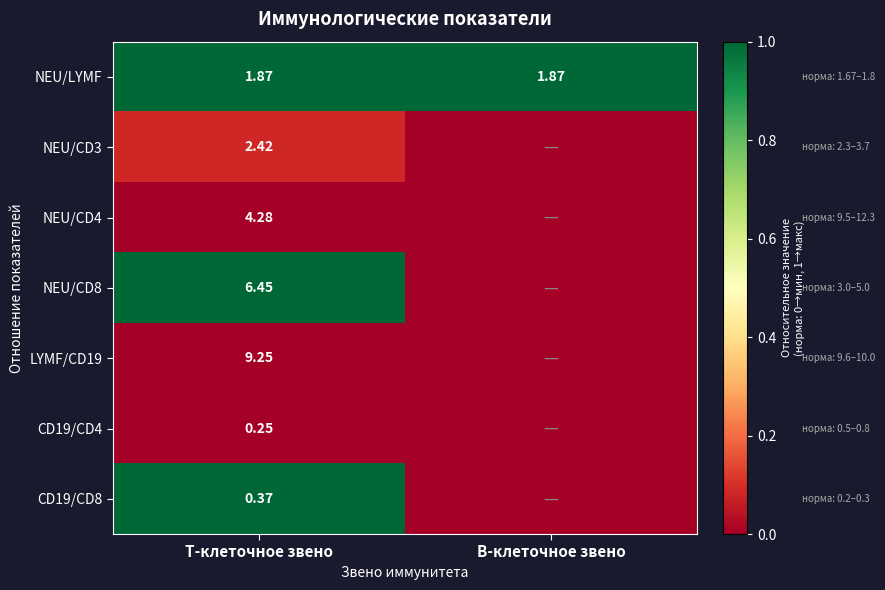

Is the value of CD19/CD8 at Т-клеточное звено greater than the value of NEU/LYMF at Т-клеточное звено?

No